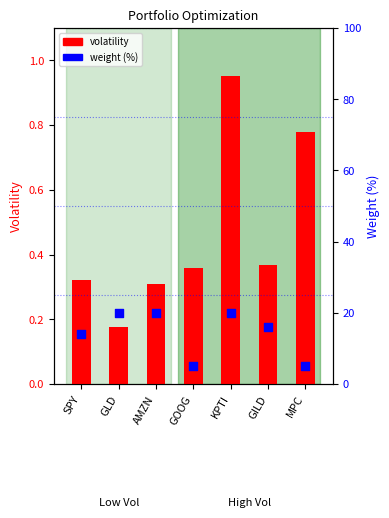

What is the total value across all series at SPY?

14.3